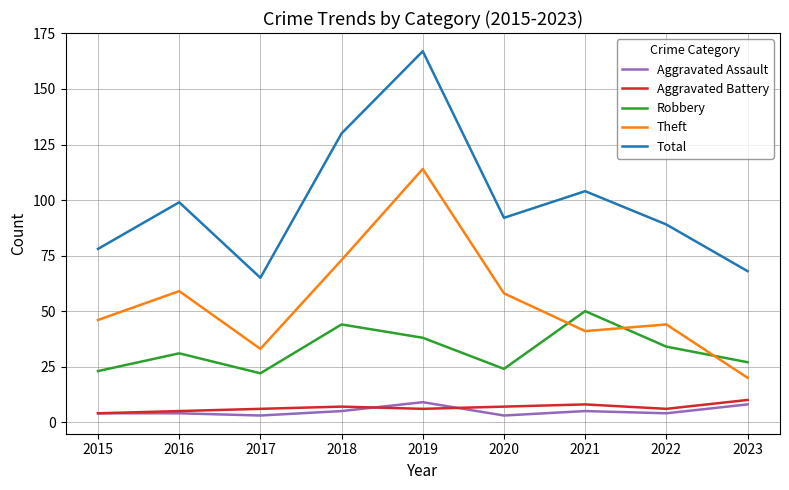

What is the sum of all Robbery values?

293